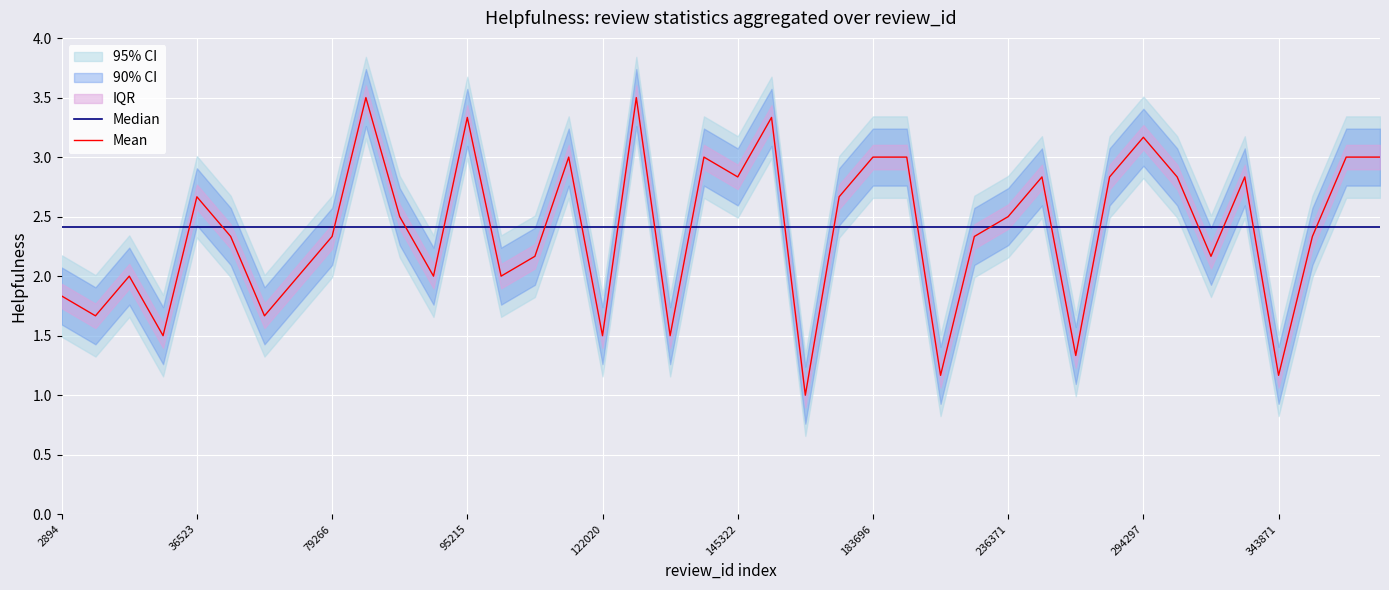

What is the maximum value for Mean?

3.5